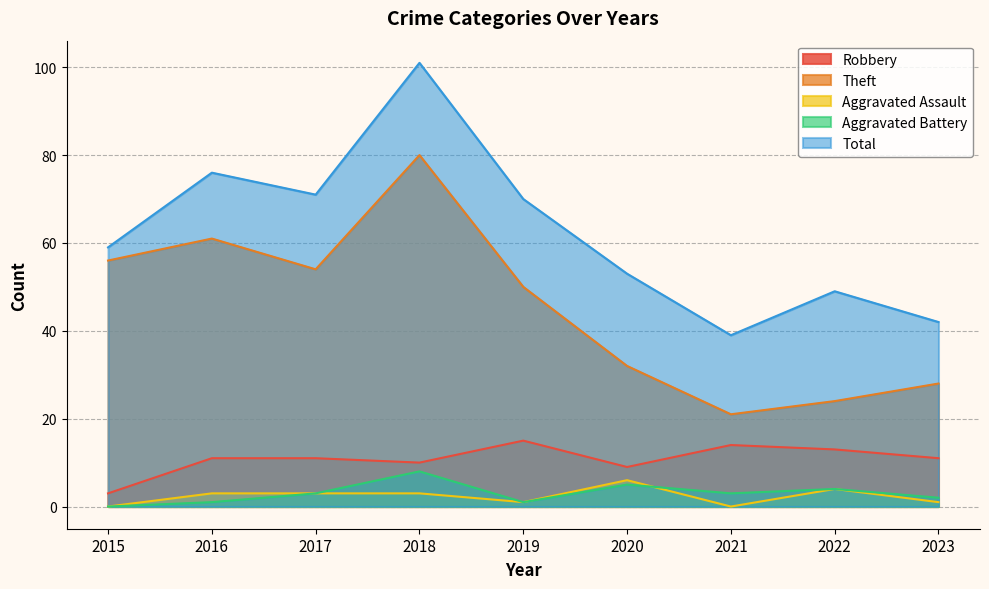

At which label is Aggravated Battery closest to 4?

2022